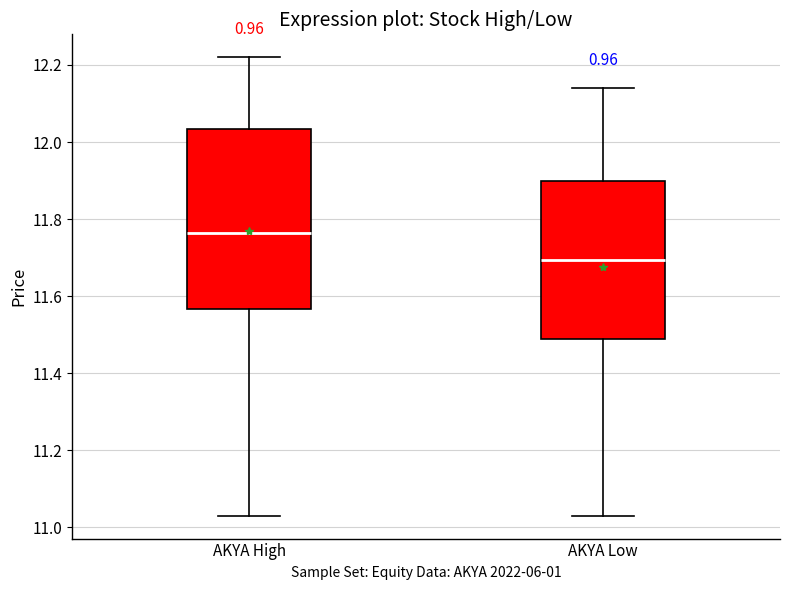

Reading left to right, transcribe this box plot: for each box, give where its median line is, the range the box spans, and where its two whiskers end, as read against the y-axis. The values are not printed on the chart, so give them approximately, as read against the axis.

AKYA High: median 11.76, box 11.56 to 12.04, whiskers 11.04 to 12.22
AKYA Low: median 11.70, box 11.48 to 11.90, whiskers 11.04 to 12.14